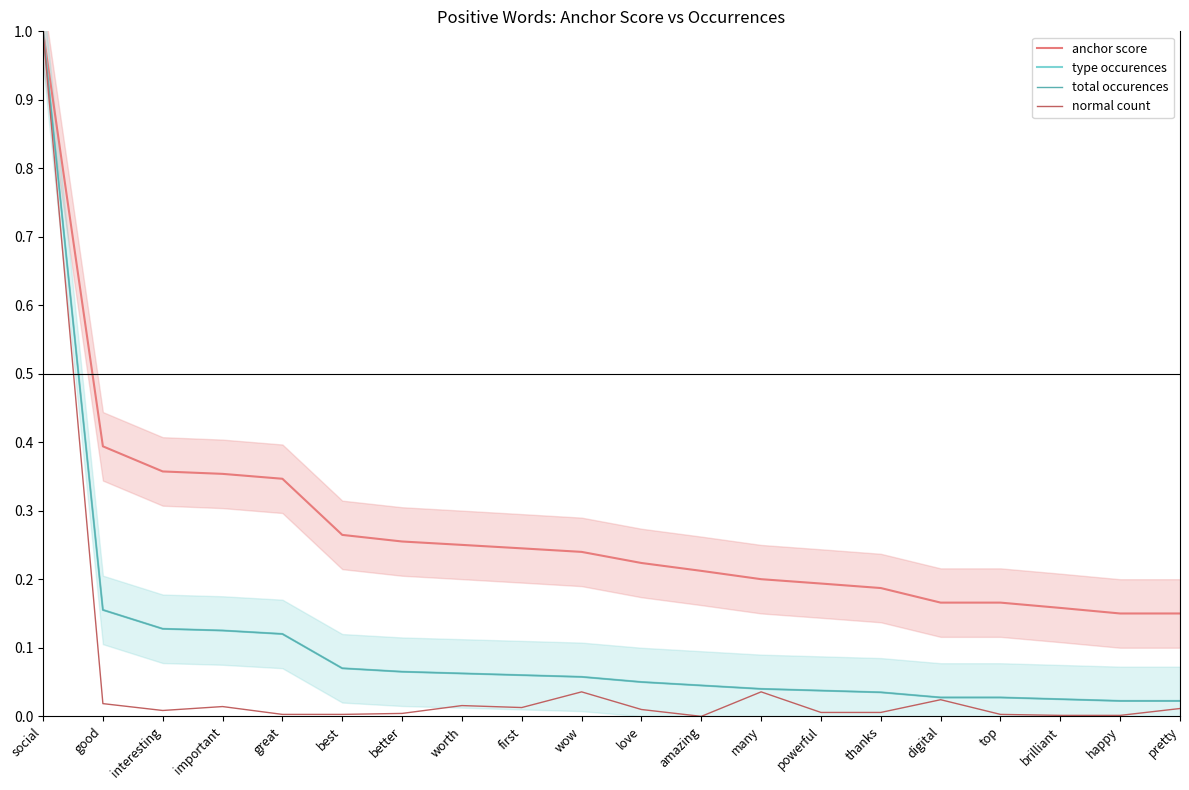

What is the sum of all normal count values?

1.2